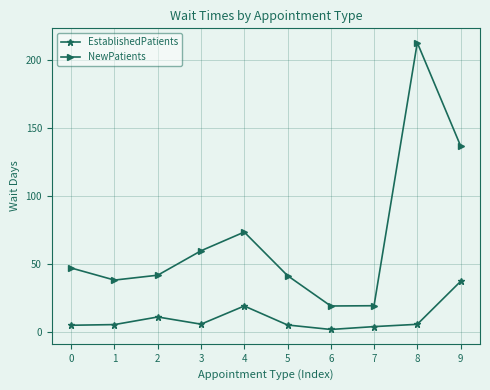

Count the number of categories in the chart.

10